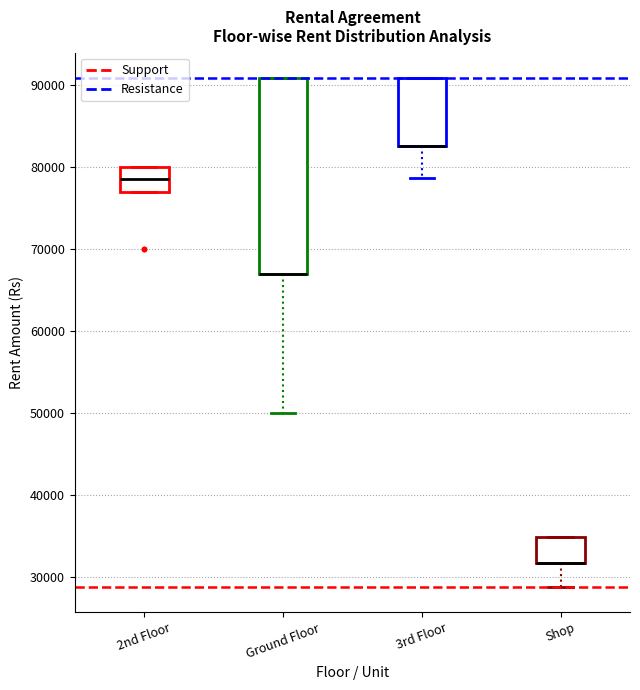

Reading left to right, read every box against the y-axis: the position of its median line, the range the box covers, and the ends of its whiskers. The values are not printed on the chart, so give them approximately, as read against the axis.

2nd Floor: median 79000, box 77000 to 80000, whiskers 77000 to 80000
Ground Floor: median 67000 (drawn on the box's lower edge), box 67000 to 91000, whiskers 50000 to 91000
3rd Floor: median 83000 (drawn on the box's lower edge), box 83000 to 91000, whiskers 79000 to 91000
Shop: median 32000 (drawn on the box's lower edge), box 32000 to 35000, whiskers 29000 to 35000